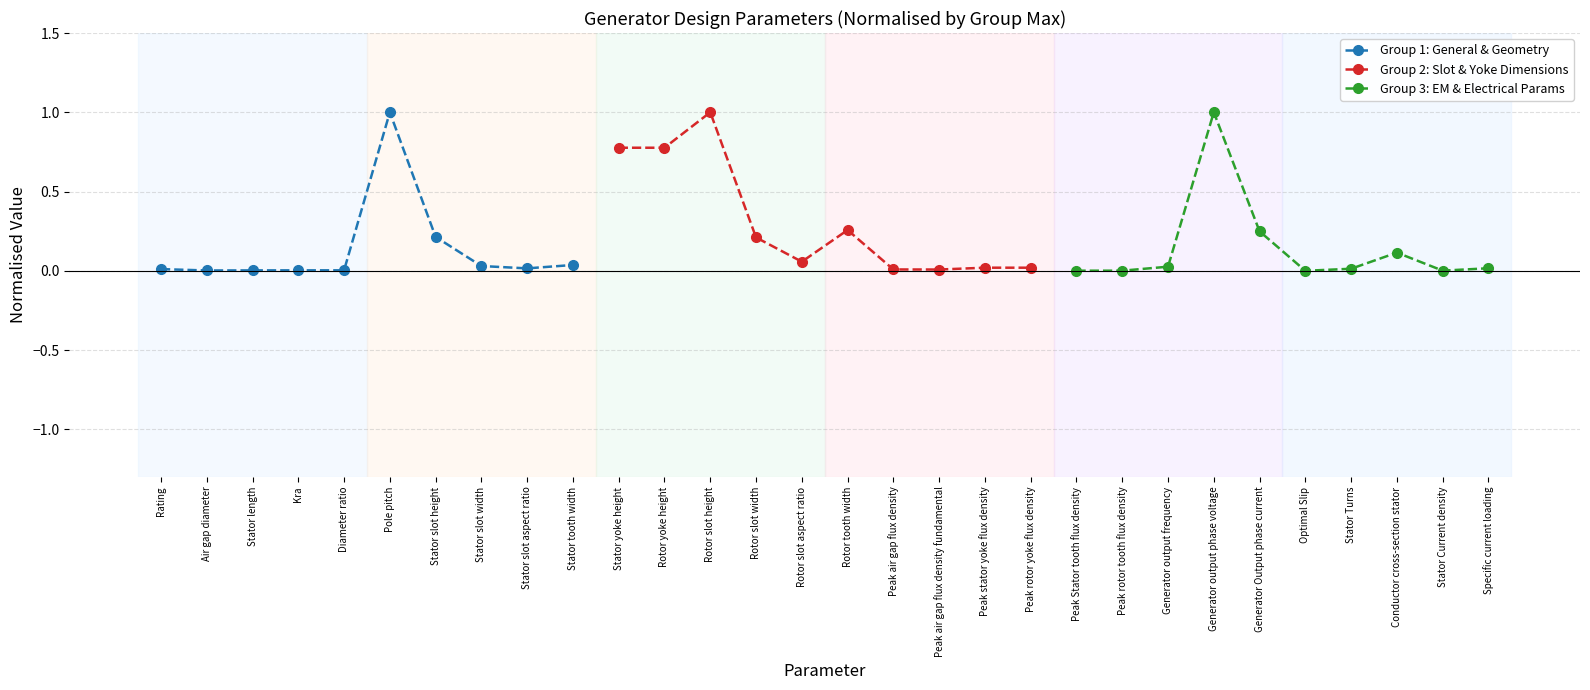

Which category has the highest value in the Group 1: General & Geometry series?

Pole pitch